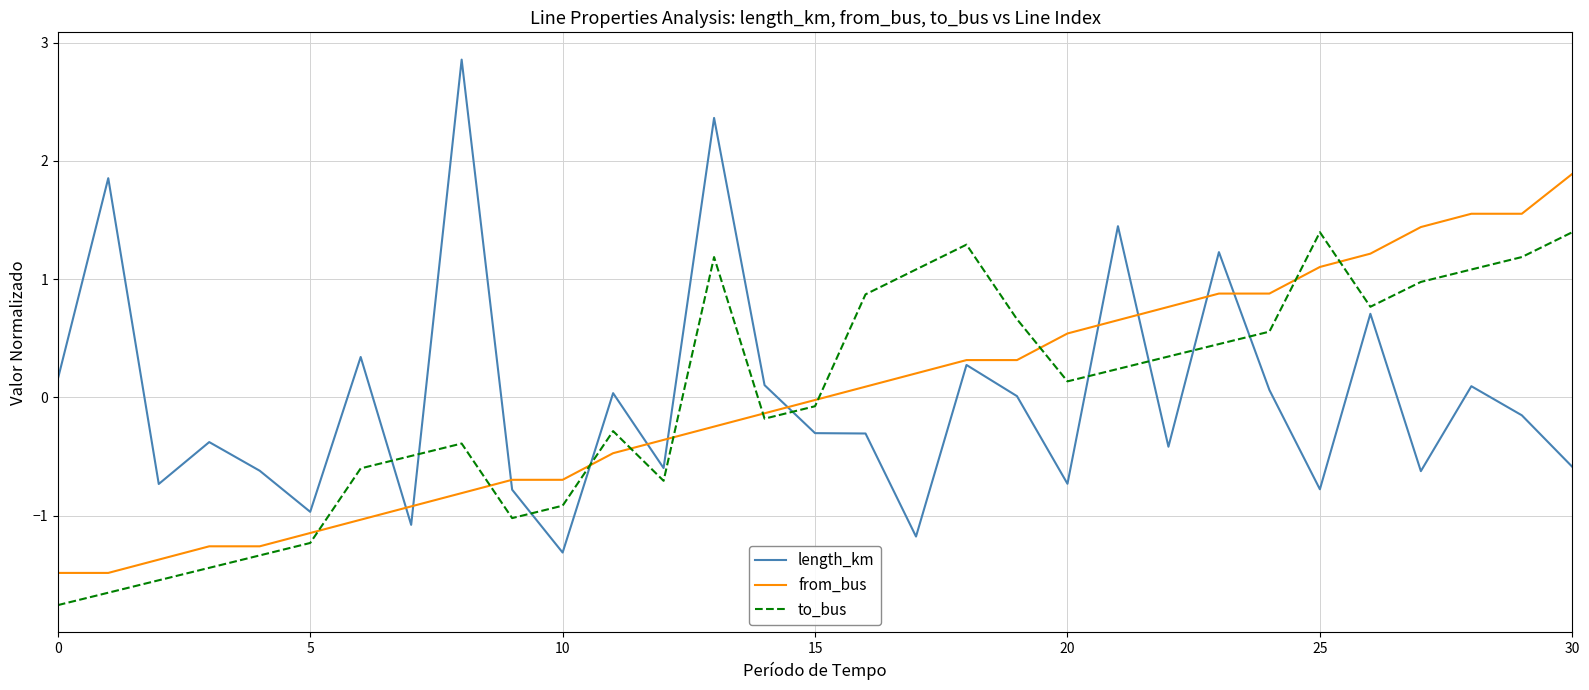

True or false: length_km and to_bus cross at least once.

True